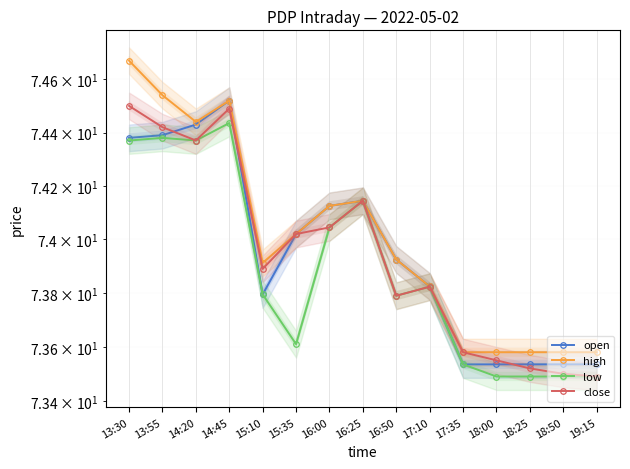

Between 13:30 and 16:50, which is larger?

13:30